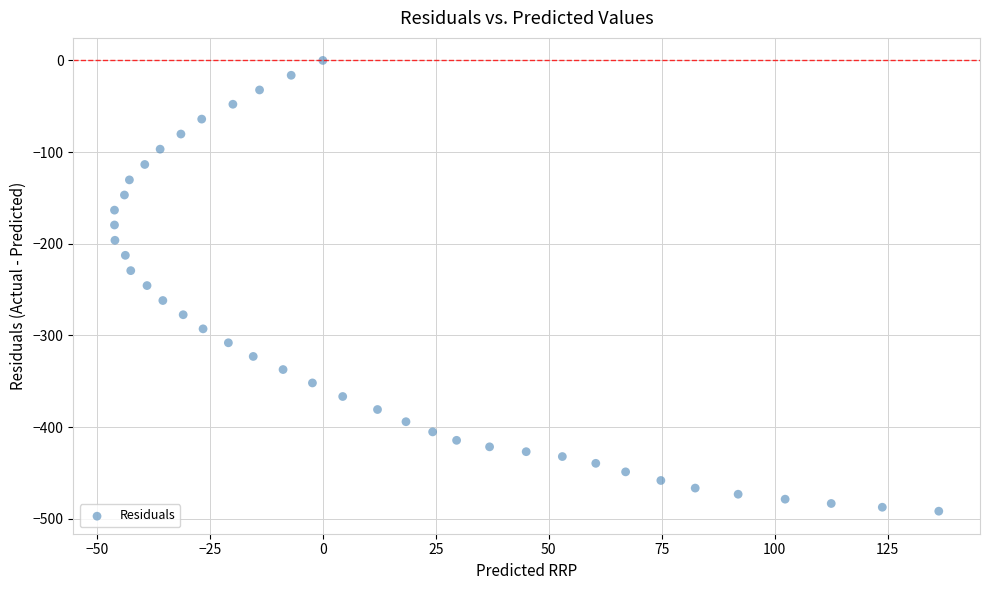

What is the range of X values (max minus min)?

182.4